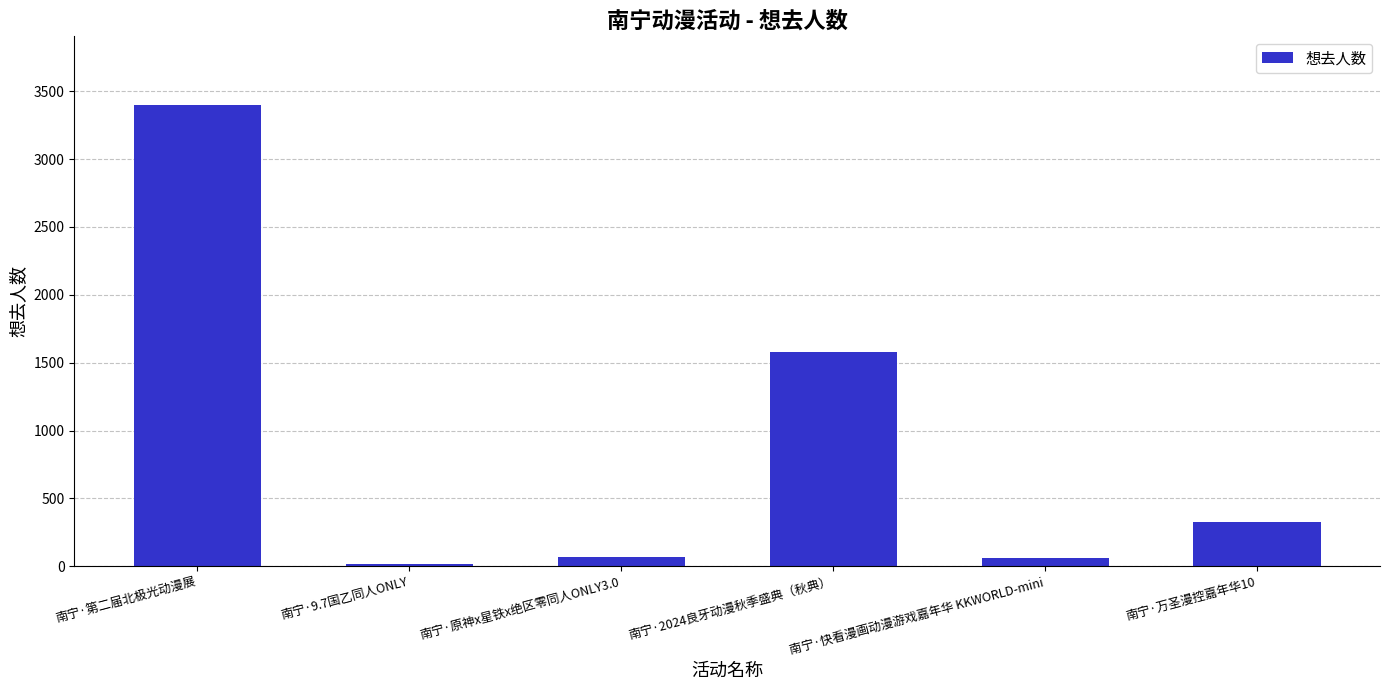

At which label is the value closest to 1707?

南宁·2024良牙动漫秋季盛典（秋典）